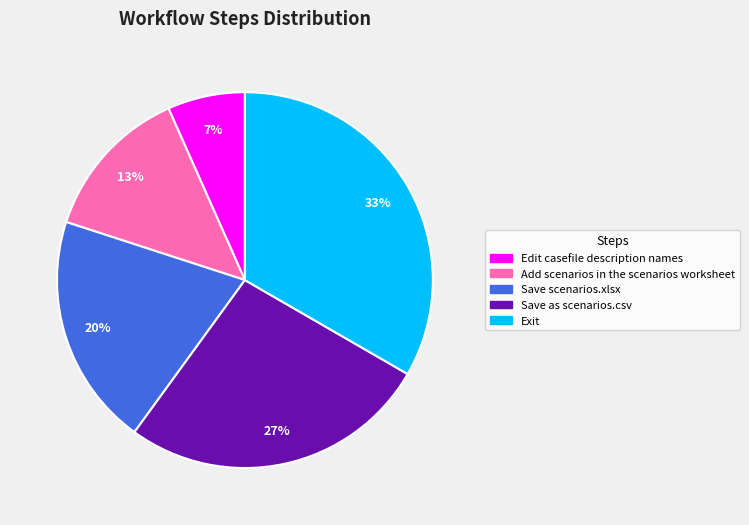

To the nearest percent, what is the difference between the Exit and Save scenarios.xlsx slice percentages?

13%